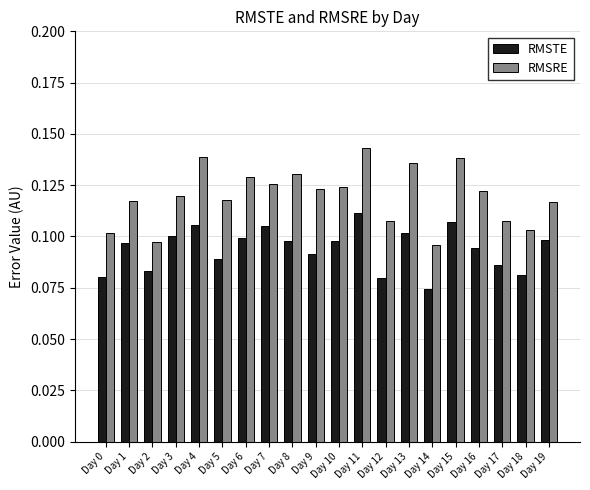

How many distinct data groups are displayed?

2